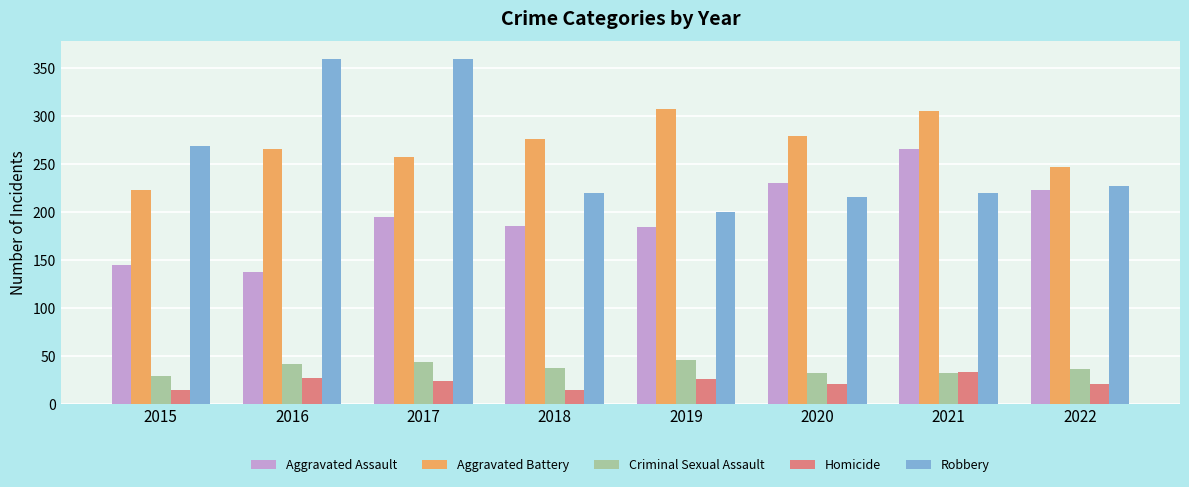

Does the chart contain stacked bars?

No